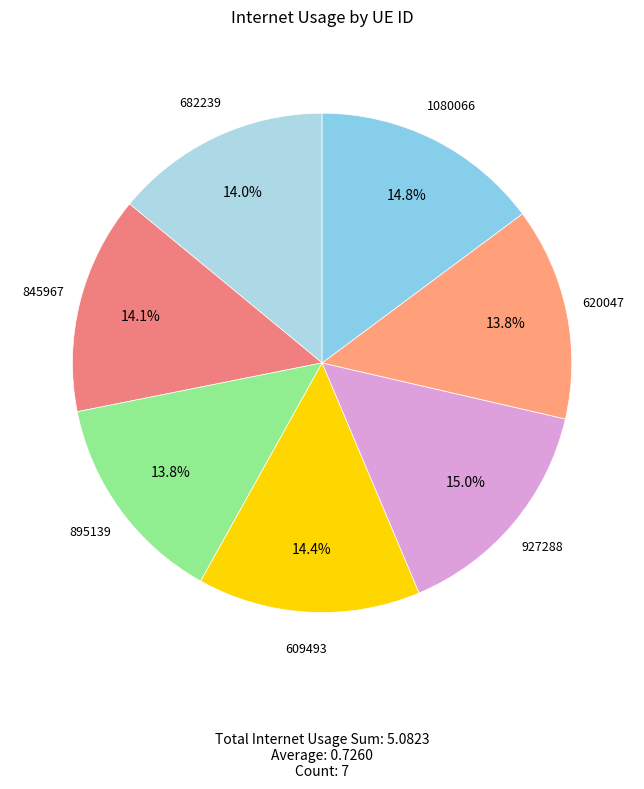

Which slice is the smallest?

895139